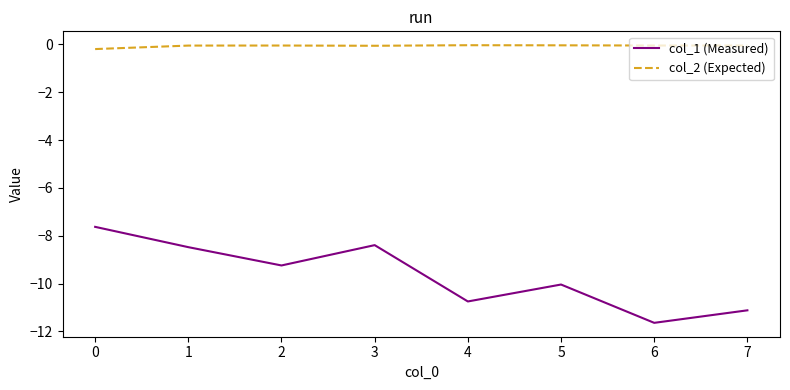

Which series has the largest total across all categories?

col_2 (Expected)